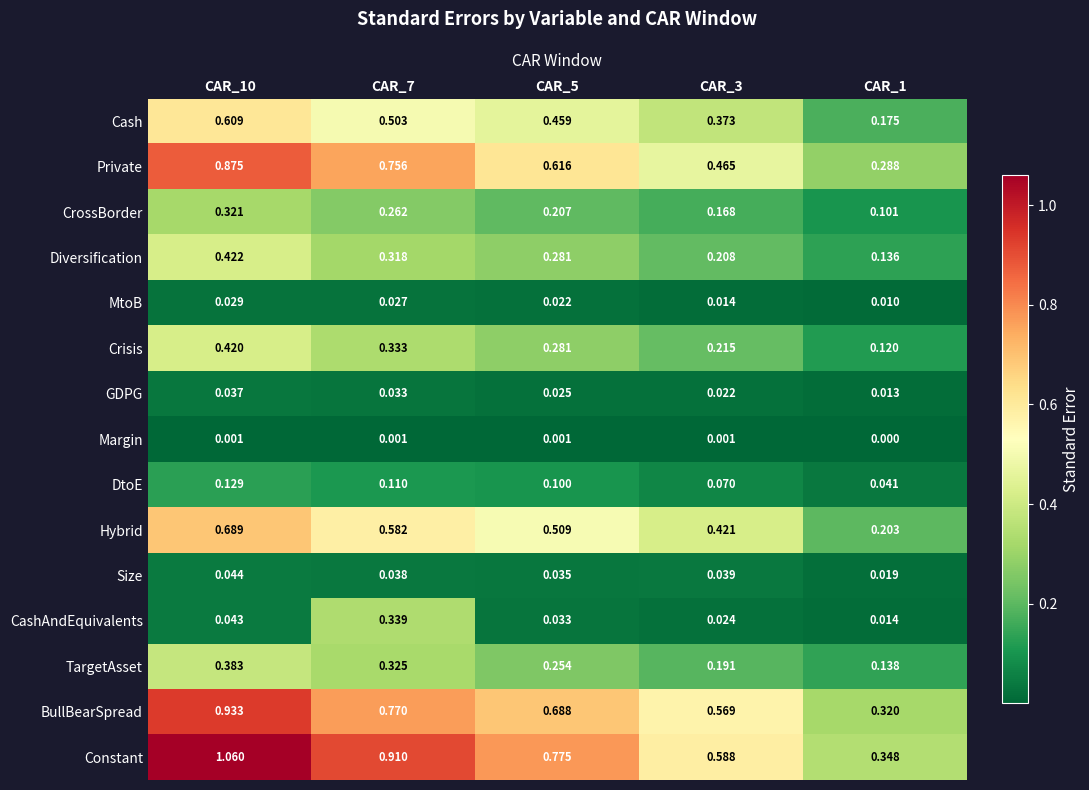

At how many categories does at least one series exceed 1?

1